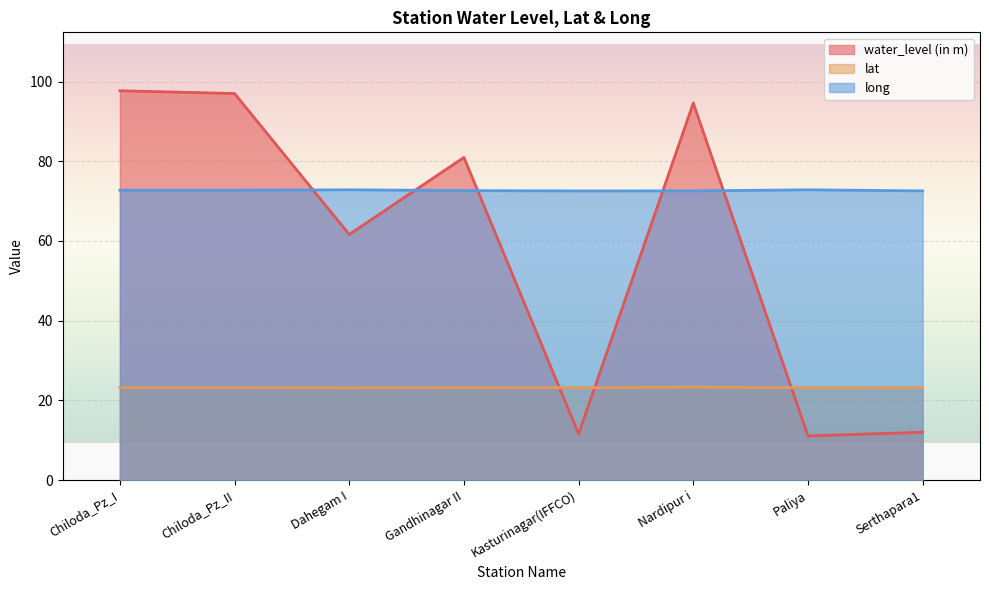

At which category does the chart reach its peak across all series?

Chiloda_Pz_I